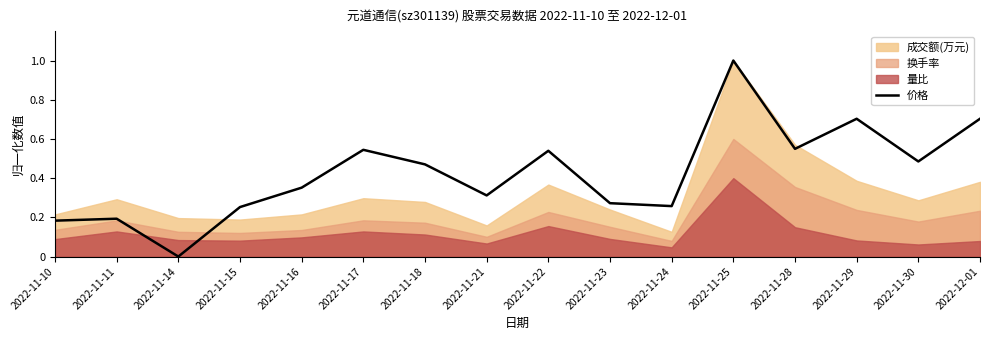

What is the difference between the second highest and second lowest values?

0.5